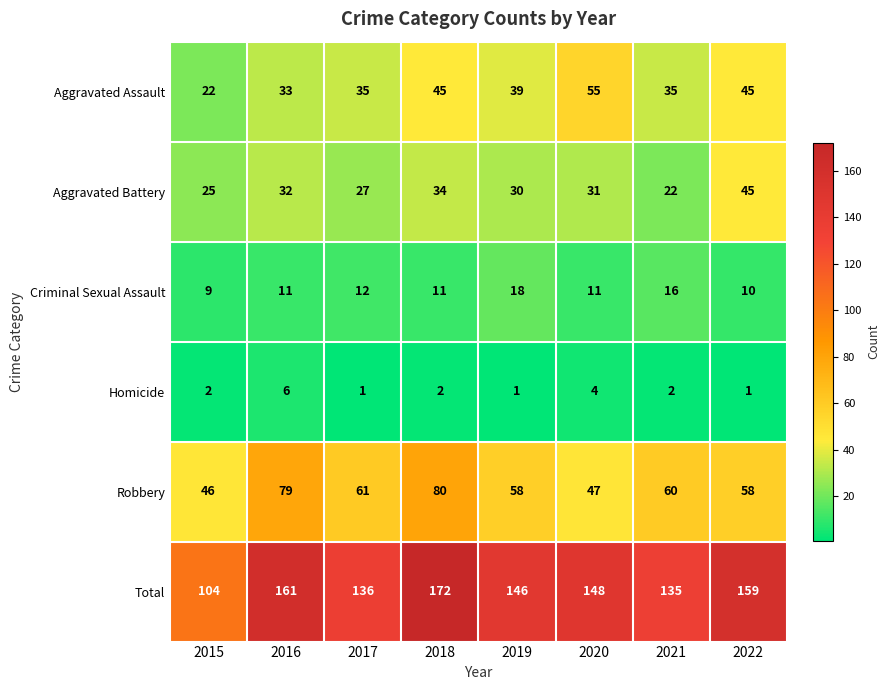

Count the number of data series in this chart.

6